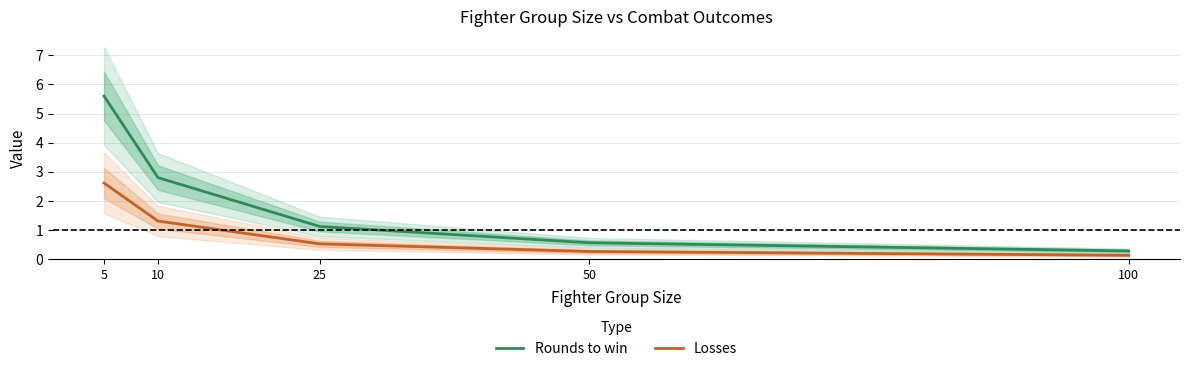

At which label does Rounds to win reach its peak?

5